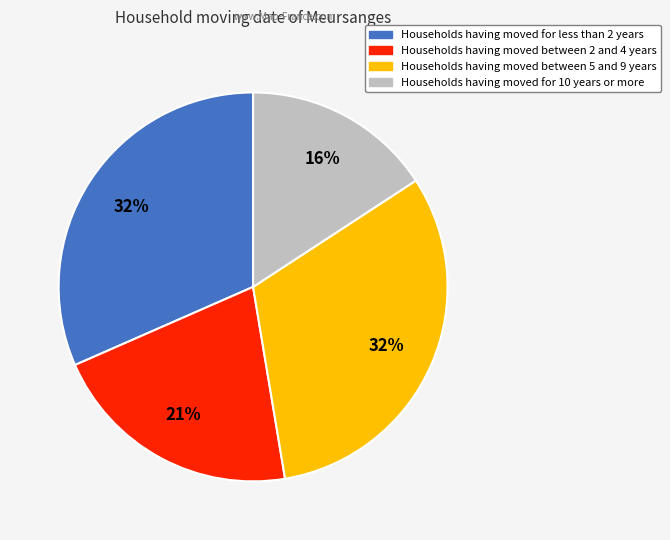

To the nearest percent, what is the average slice percentage?

25%